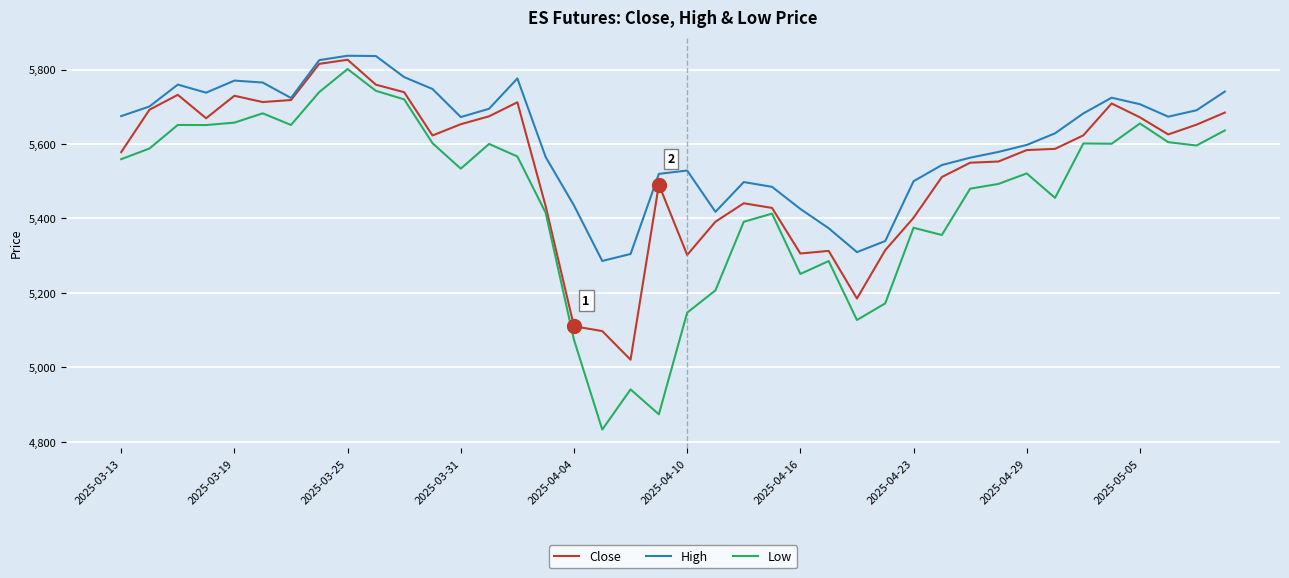

True or false: Low and High cross at least once.

False